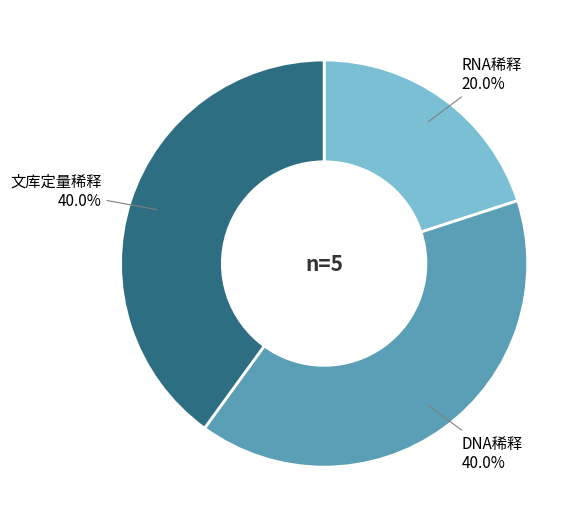

Which category has the smallest portion of the pie?

RNA稀释